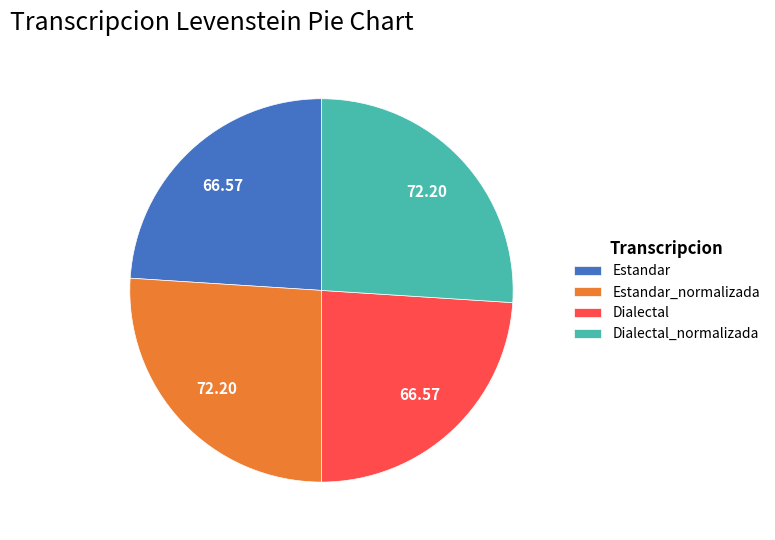

Which has a higher value, Dialectal or Dialectal_normalizada?

Dialectal_normalizada